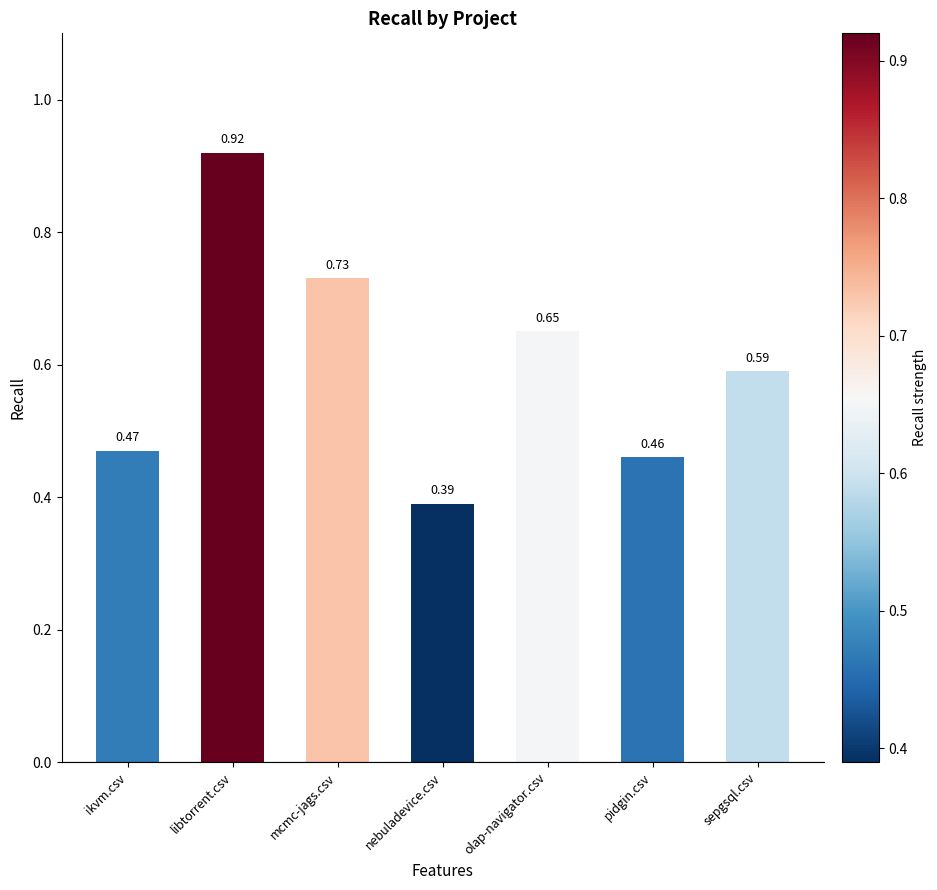

How many bars are there in total?

7